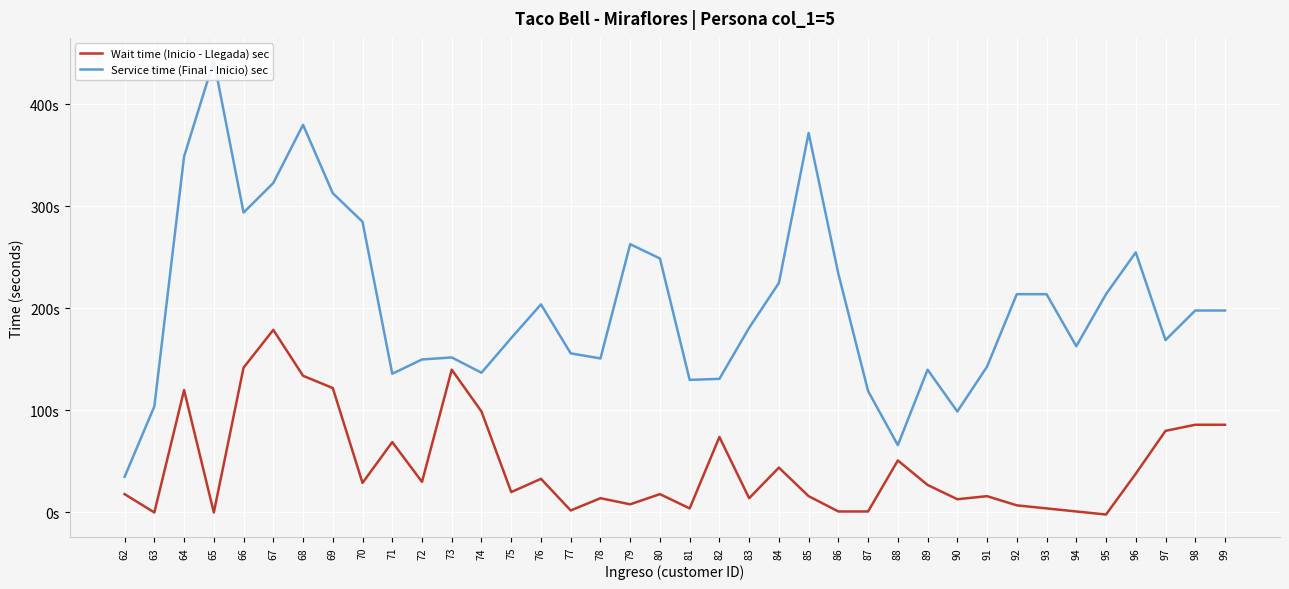

Is this an area chart (filled region under the line)?

No